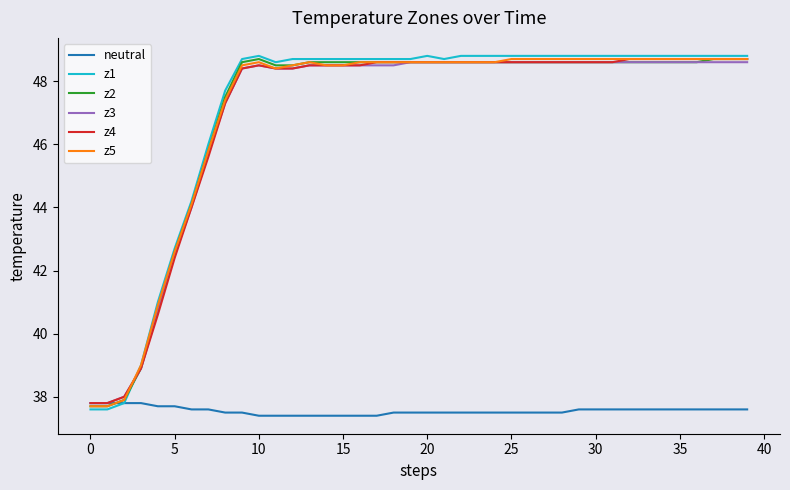

Reading left to right, transcribe all the data shown in this chart.

neutral: 37.8	37.8	37.8	37.8	37.7	37.7	37.6	37.6	37.5	37.5	37.4	37.4	37.4	37.4	37.4	37.4	37.4	37.4	37.5	37.5	37.5	37.5	37.5	37.5	37.5	37.5	37.5	37.5	37.5	37.6	37.6	37.6	37.6	37.6	37.6	37.6	37.6	37.6	37.6	37.6
z1: 37.6	37.6	37.8	39.0	41.0	42.7	44.2	46.0	47.7	48.7	48.8	48.6	48.7	48.7	48.7	48.7	48.7	48.7	48.7	48.7	48.8	48.7	48.8	48.8	48.8	48.8	48.8	48.8	48.8	48.8	48.8	48.8	48.8	48.8	48.8	48.8	48.8	48.8	48.8	48.8
z2: 37.7	37.7	37.9	38.9	40.8	42.6	44.1	45.8	47.5	48.6	48.7	48.5	48.5	48.6	48.6	48.6	48.6	48.6	48.6	48.6	48.6	48.6	48.6	48.6	48.6	48.6	48.6	48.6	48.6	48.6	48.6	48.6	48.6	48.6	48.6	48.6	48.6	48.7	48.7	48.7
z3: 37.8	37.8	38.0	38.9	40.7	42.5	44.0	45.7	47.3	48.4	48.5	48.4	48.4	48.5	48.5	48.5	48.5	48.5	48.5	48.6	48.6	48.6	48.6	48.6	48.6	48.6	48.6	48.6	48.6	48.6	48.6	48.6	48.6	48.6	48.6	48.6	48.6	48.6	48.6	48.6
z4: 37.8	37.8	38.0	38.9	40.6	42.4	44.0	45.6	47.3	48.4	48.5	48.4	48.4	48.5	48.5	48.5	48.5	48.6	48.6	48.6	48.6	48.6	48.6	48.6	48.6	48.6	48.6	48.6	48.6	48.6	48.6	48.6	48.7	48.7	48.7	48.7	48.7	48.7	48.7	48.7
z5: 37.7	37.7	37.9	39.0	40.9	42.6	44.1	45.8	47.4	48.5	48.6	48.4	48.5	48.6	48.5	48.5	48.6	48.6	48.6	48.6	48.6	48.6	48.6	48.6	48.6	48.7	48.7	48.7	48.7	48.7	48.7	48.7	48.7	48.7	48.7	48.7	48.7	48.7	48.7	48.7